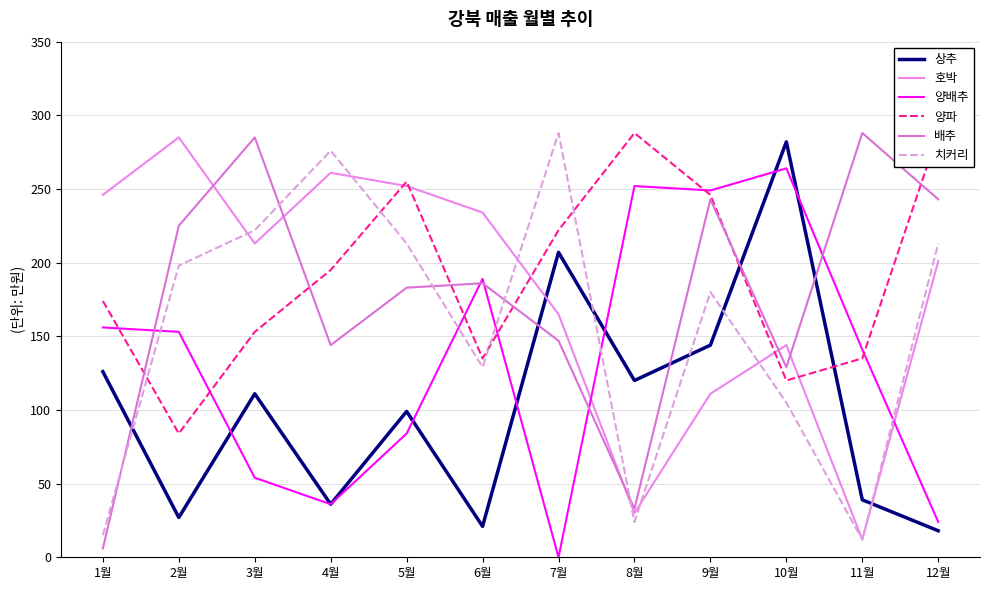

What is the spread (max minus min) of values at 2월?

258